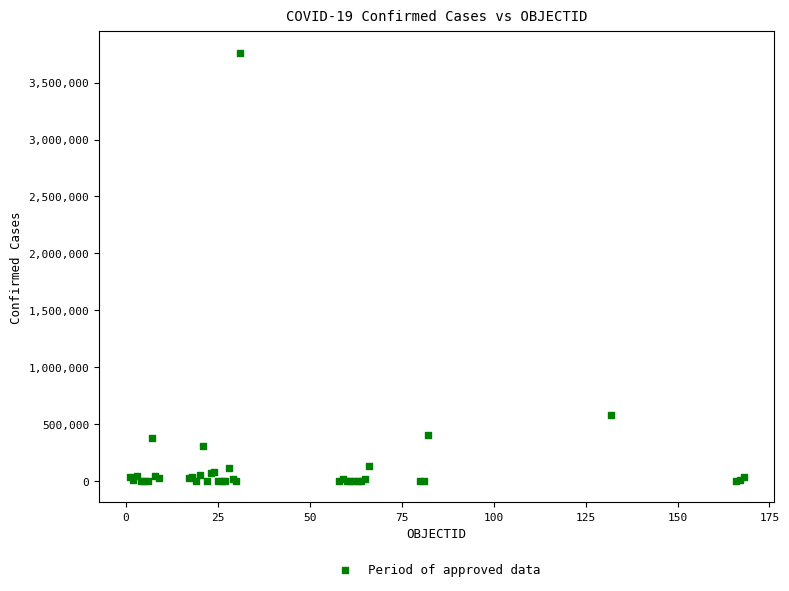

What Y value in the scatter plot is closest to 1880742?

581995